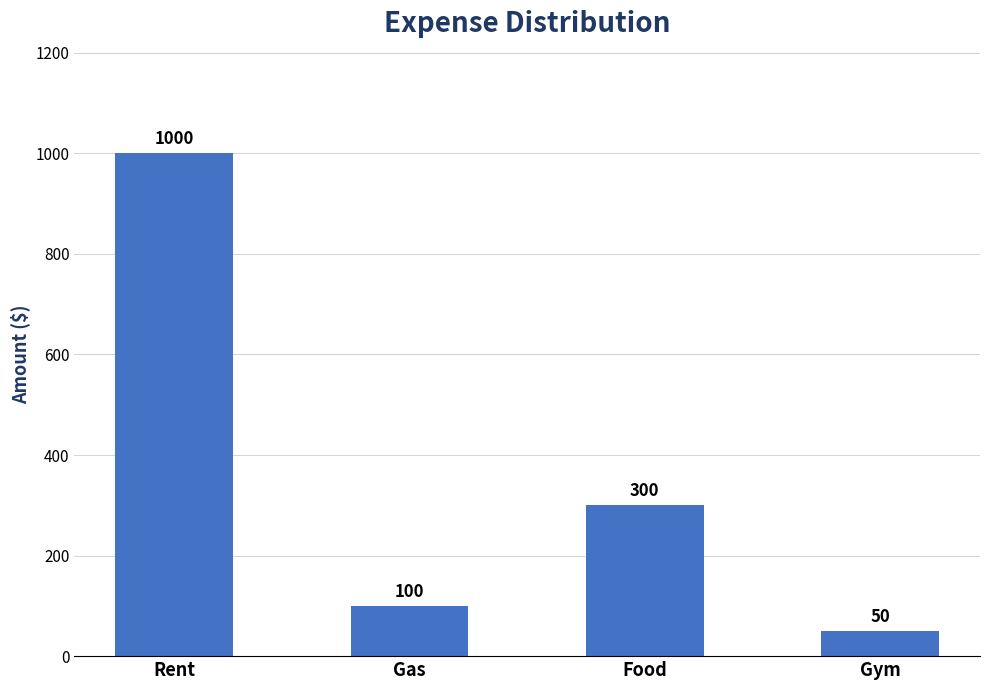

Approximately how many times larger is the value at Food compared to Gym?

6.0